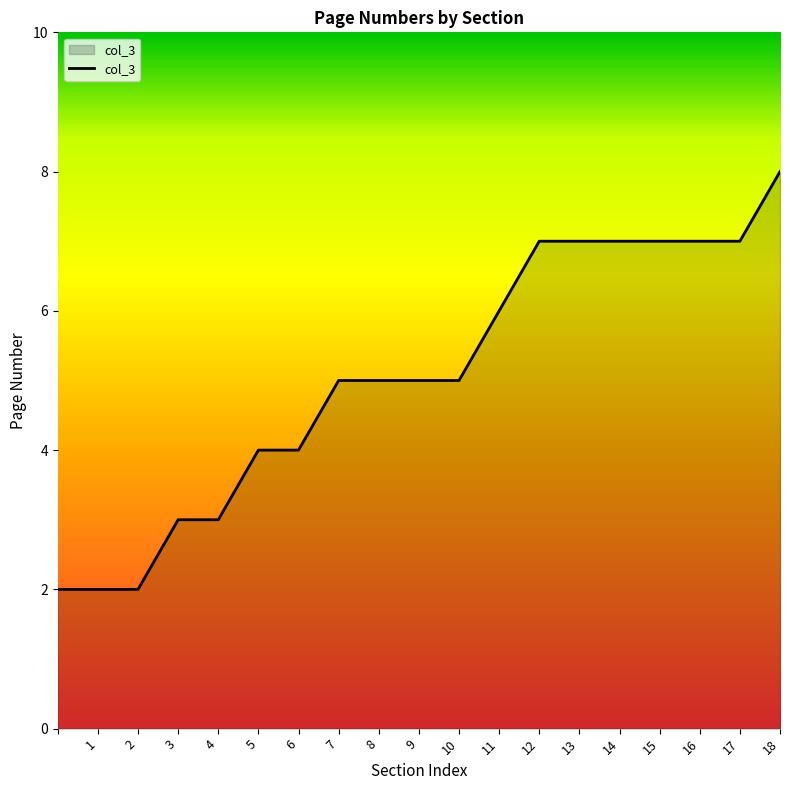

How many lines are shown in the chart?

1